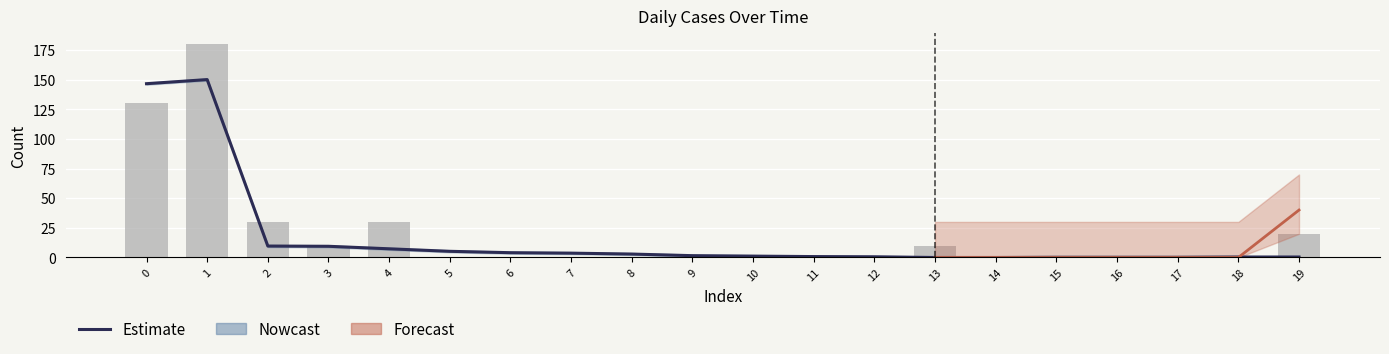

How many data points in Estimate are above 1?

11